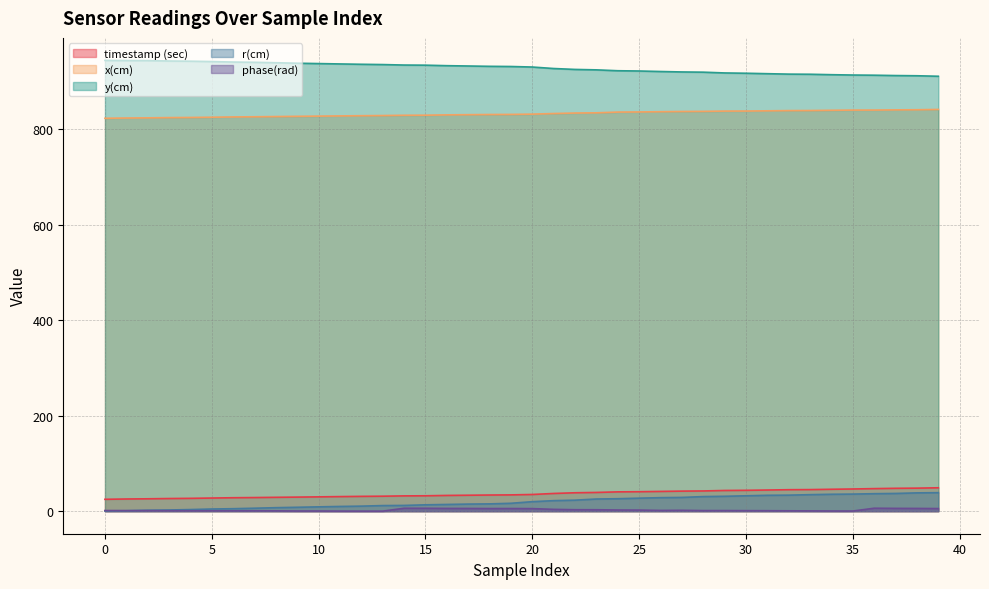

True or false: x(cm) has a value of 823.0 at 0.

True